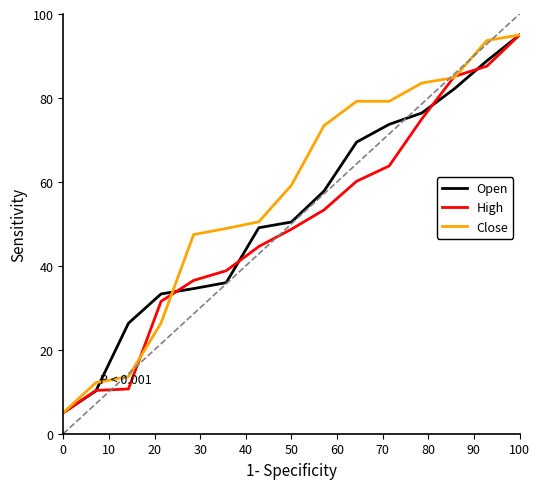

What is the minimum value for Close?

5.0